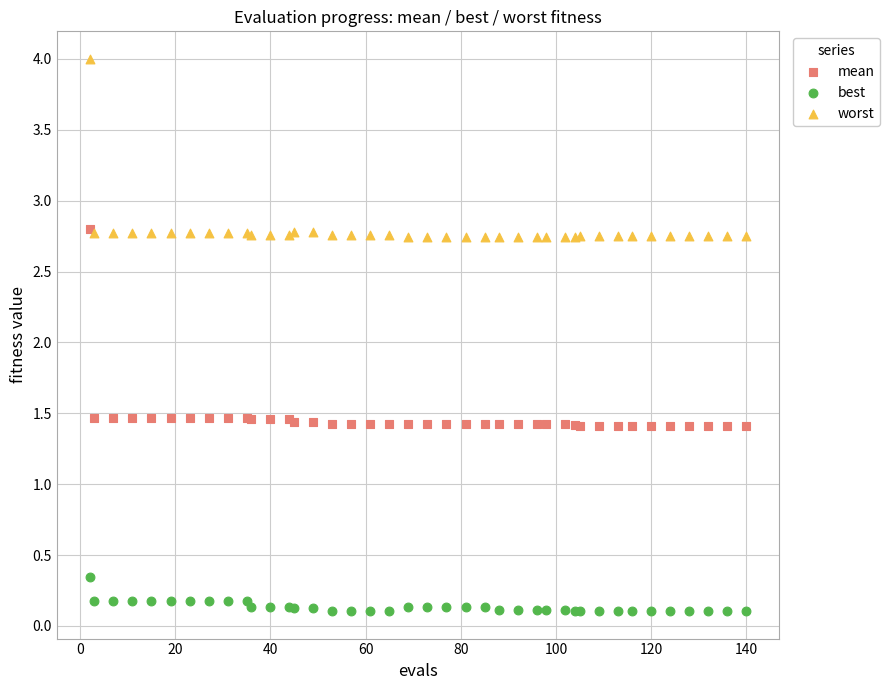

Which series reaches the maximum Y coordinate?

worst